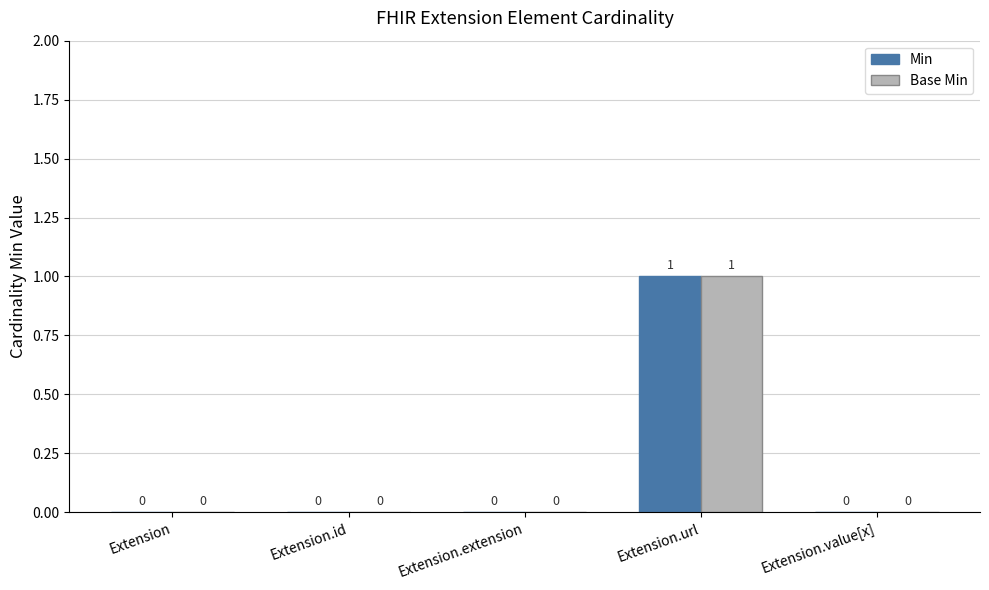

Is it true that Base Min equals 0 at Extension.extension?

True